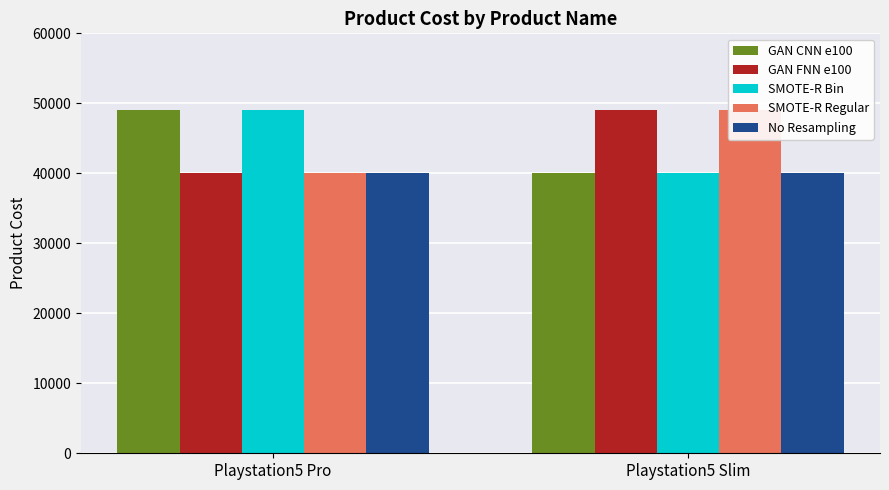

How many data points does each series have?

2